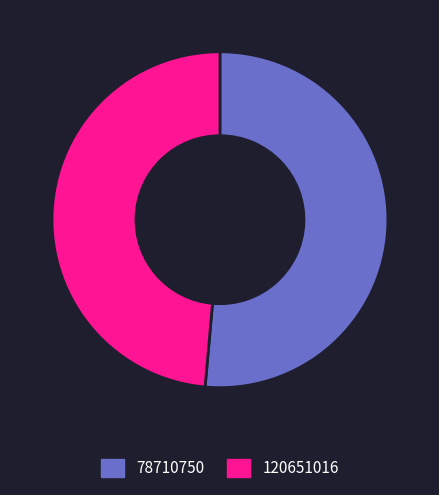

True or false: 78710750 accounts for 59% of the total.

False